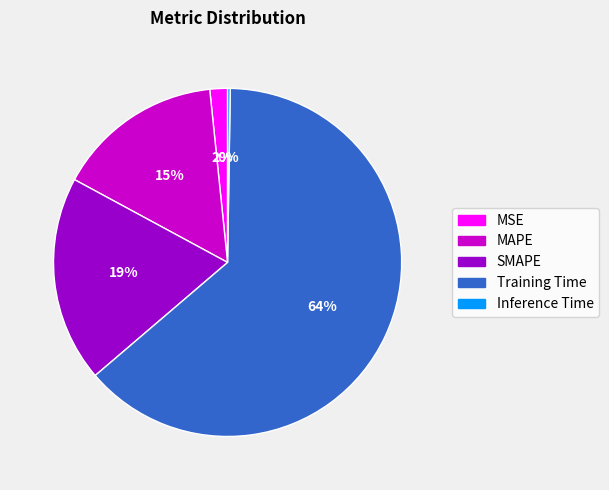

To the nearest percent, what portion does SMAPE represent?

19%